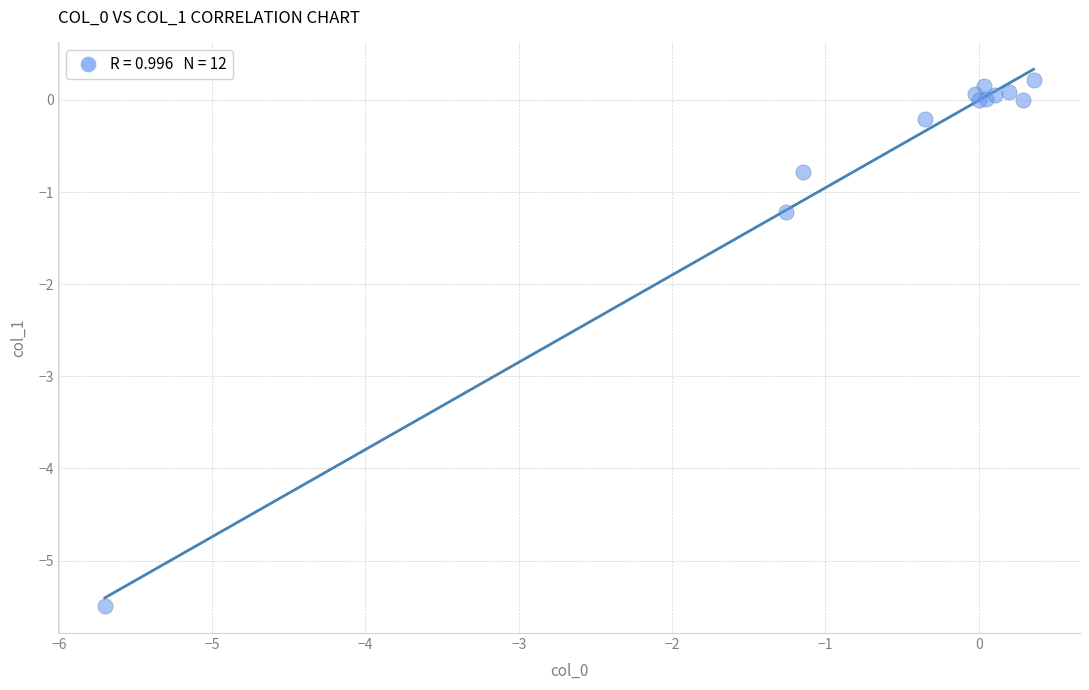

What Y value in the scatter plot is closest to -2?

-1.2